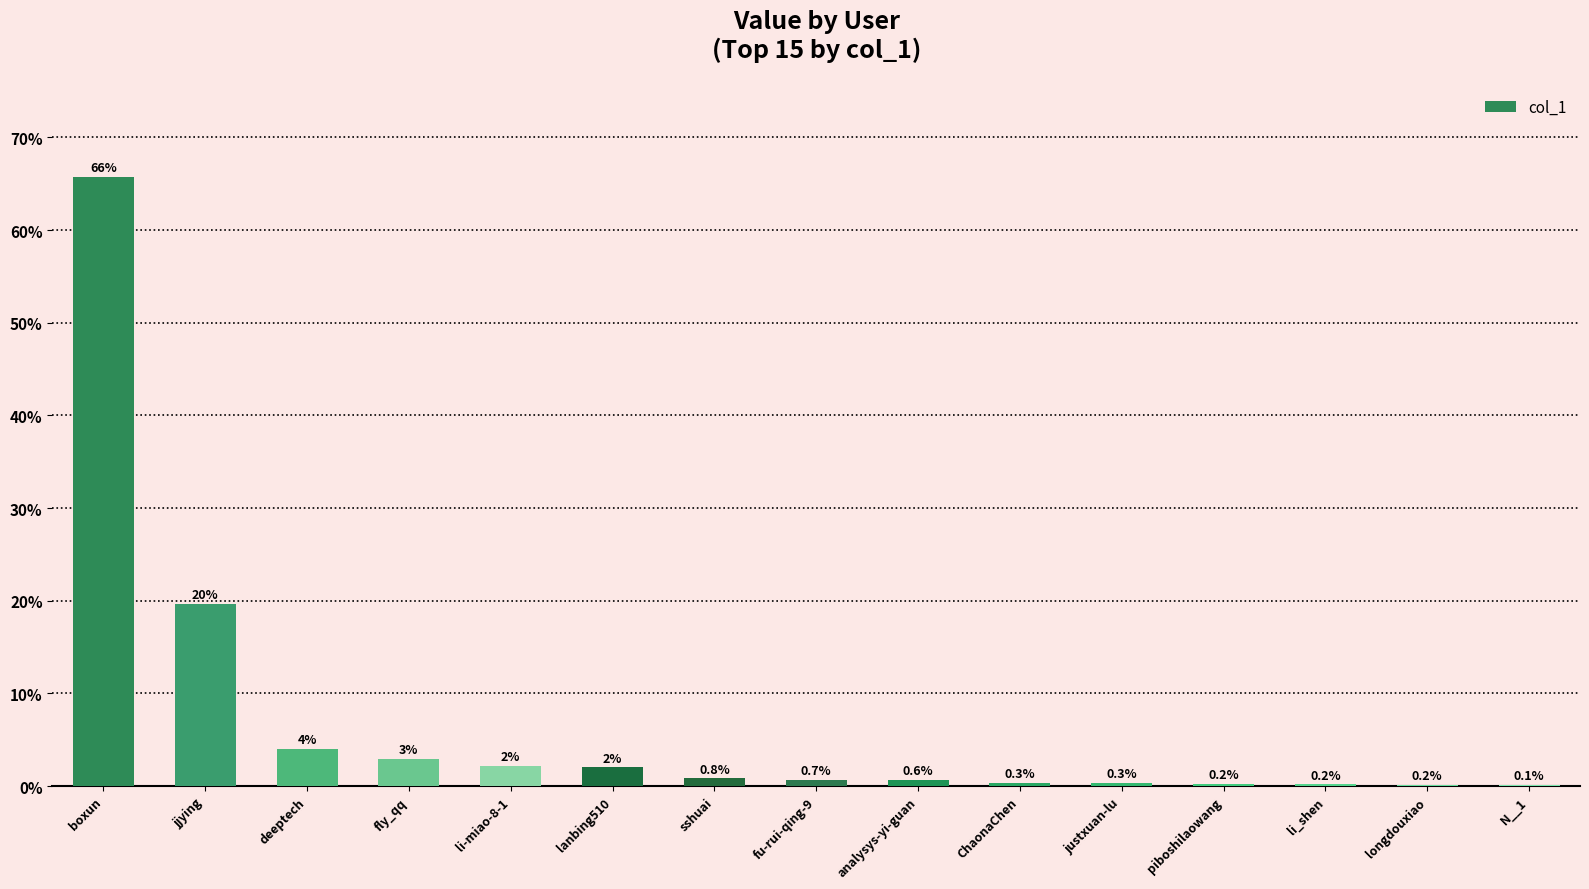

What is the change in value from deeptech to lanbing510?

-2.0